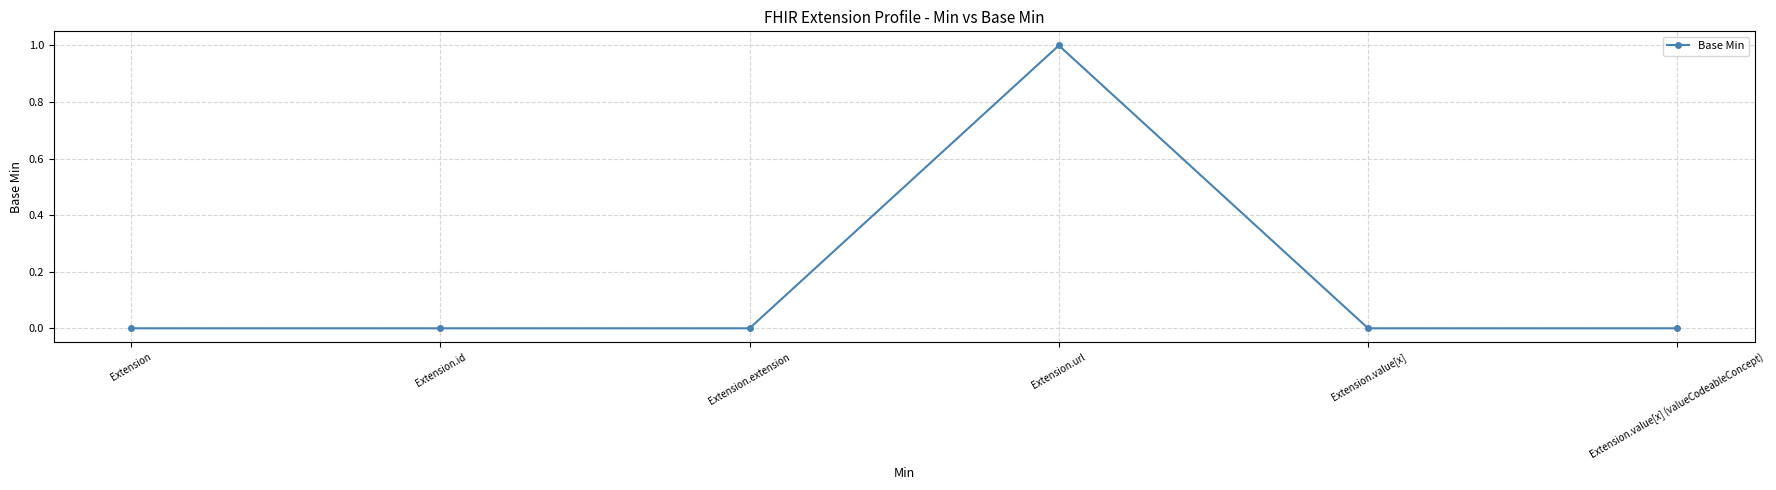

Reading right to left, transcribe all the data shown in this chart.

Extension.value[x] (valueCodeableConcept)=0	Extension.value[x]=0	Extension.url=1	Extension.extension=0	Extension.id=0	Extension=0